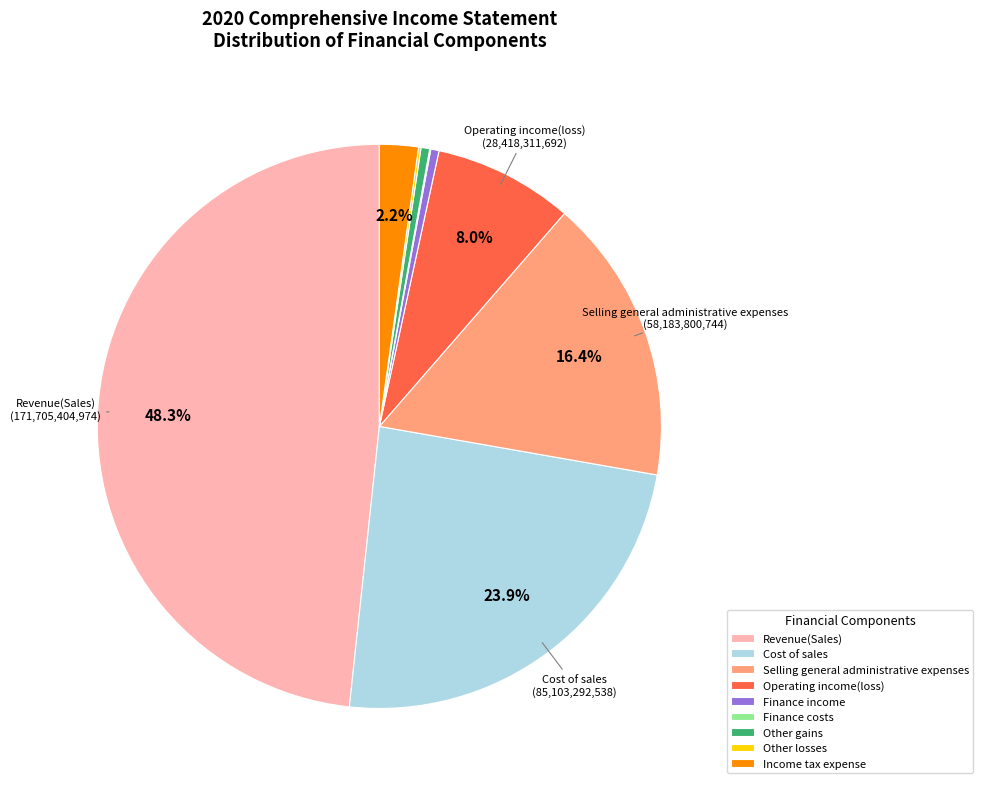

Which has a higher value, Selling general administrative expenses or Revenue(Sales)?

Revenue(Sales)